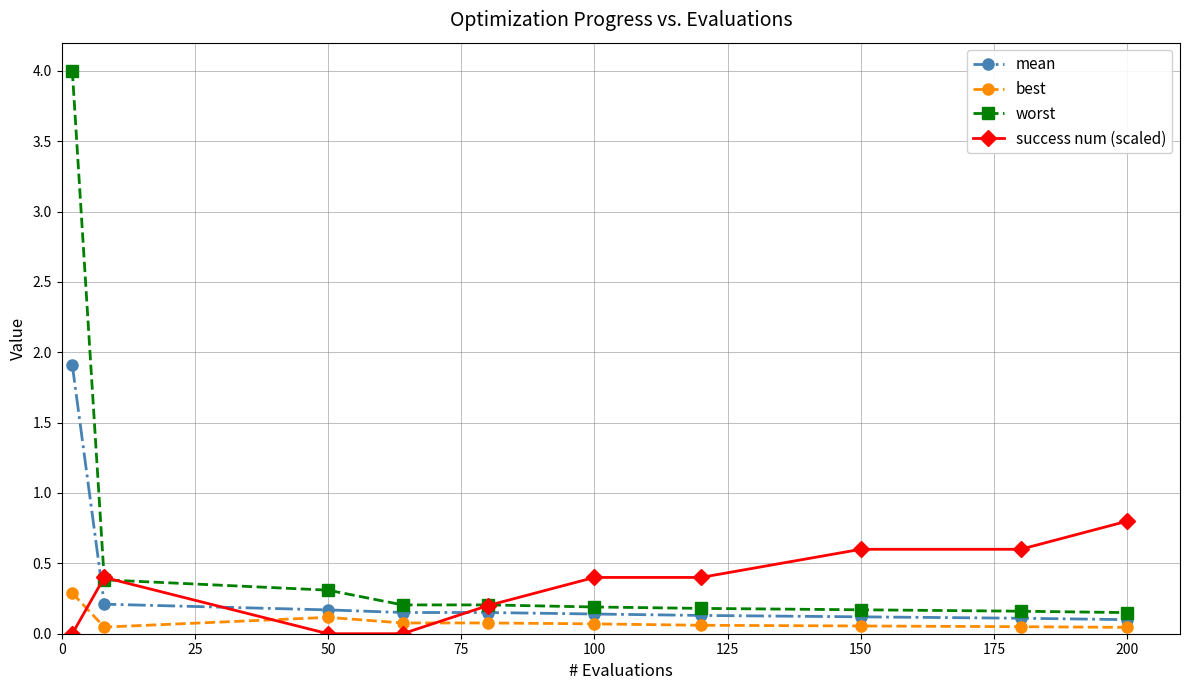

Which series has the largest total across all categories?

worst